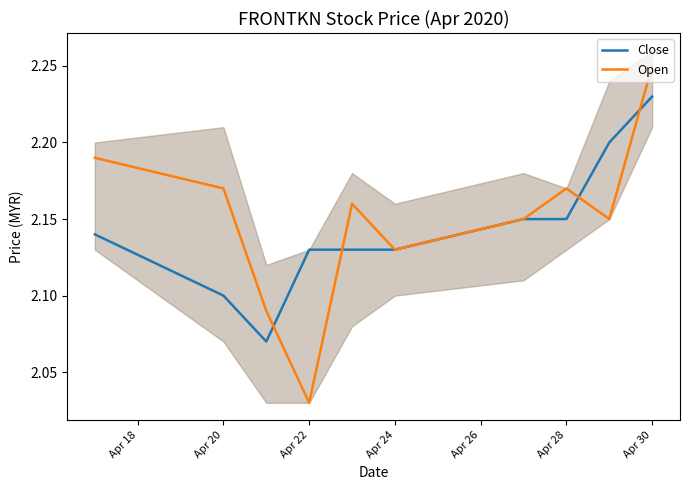

Is it true that Open equals 0.5 at Apr 24?

False